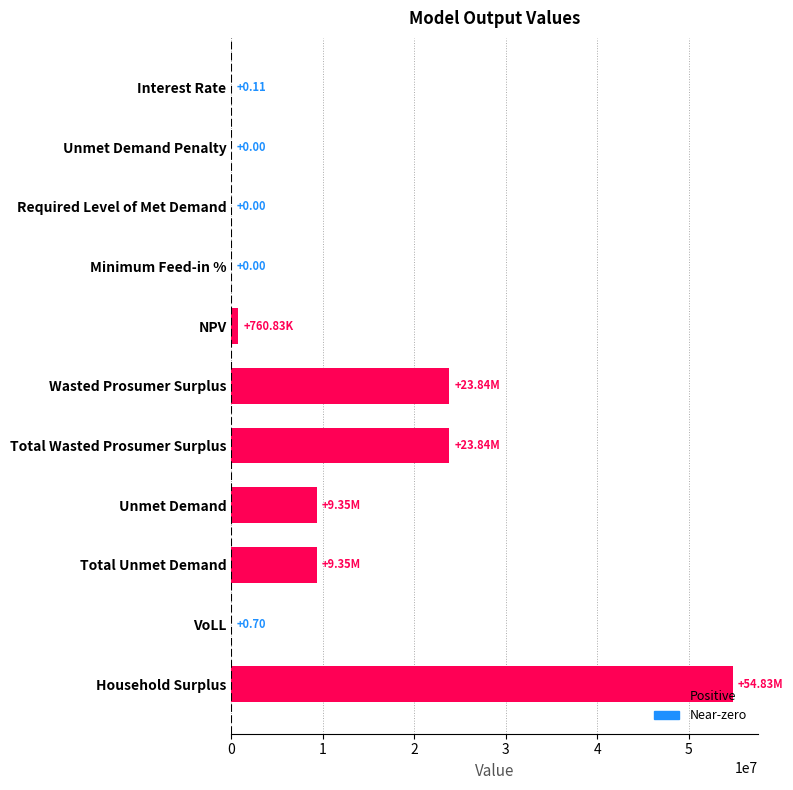

Which label corresponds to the largest value in the chart?

Household Surplus